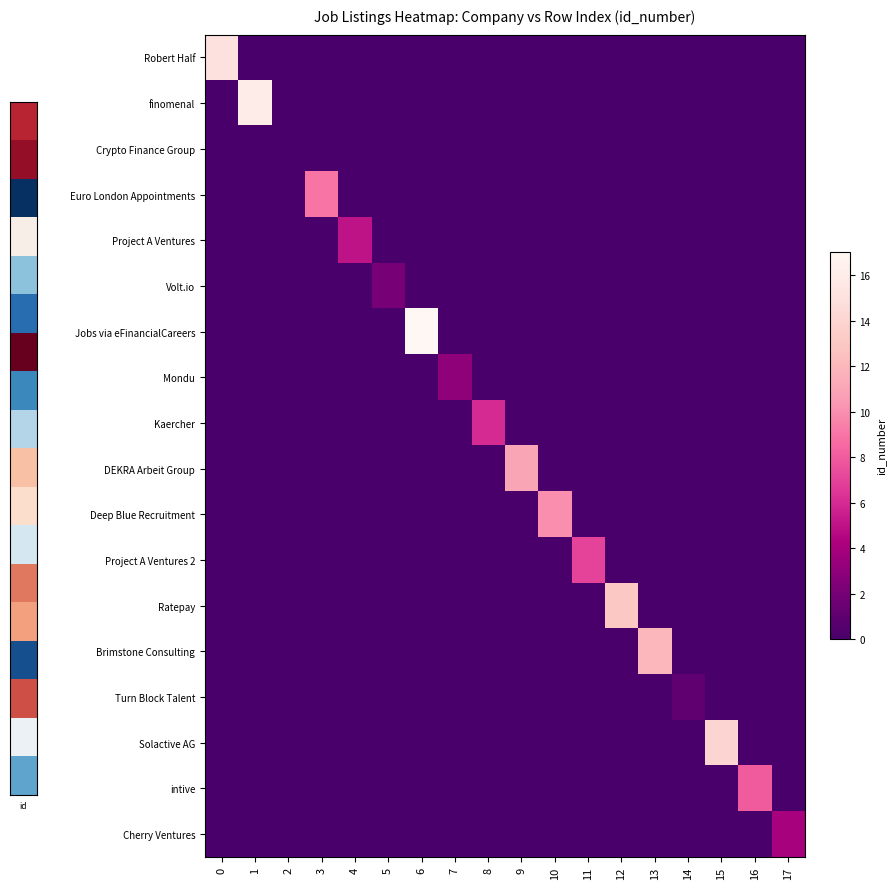

How many distinct data groups are displayed?

18